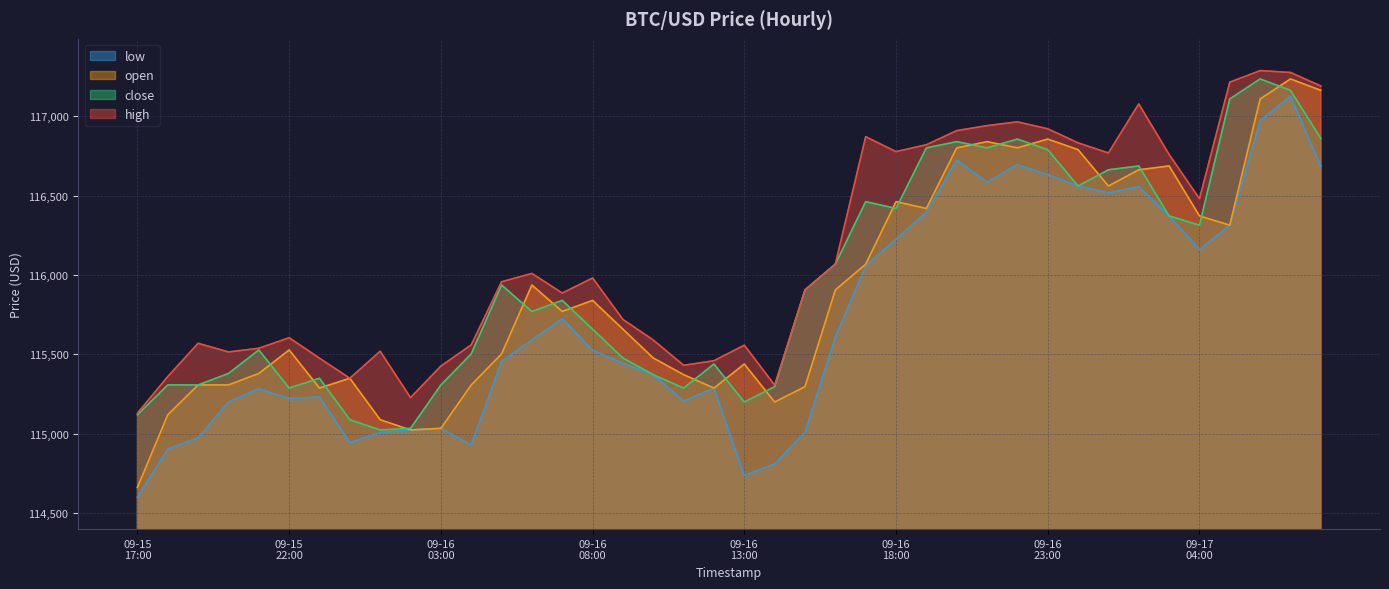

Rank the series by their maximum value, from lowest to highest.

low, close, open, high